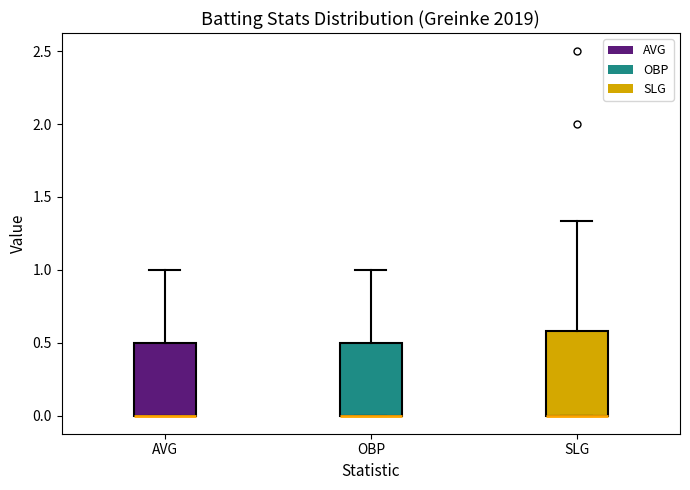

Reading left to right, transcribe this box plot: for each box, give where its median line is, the range the box spans, and where its two whiskers end, as read against the y-axis. The values are not printed on the chart, so give them approximately, as read against the axis.

AVG: median 0.00 (drawn on the box's lower edge), box 0.00 to 0.50, whiskers 0.00 to 1.00
OBP: median 0.00 (drawn on the box's lower edge), box 0.00 to 0.50, whiskers 0.00 to 1.00
SLG: median 0.00 (drawn on the box's lower edge), box 0.00 to 0.60, whiskers 0.00 to 1.35